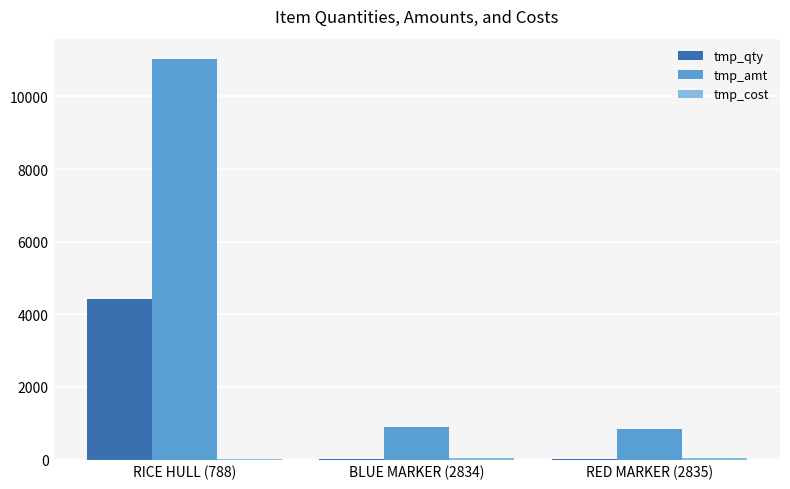

Which series changed the most between RICE HULL (788) and RED MARKER (2835)?

tmp_amt